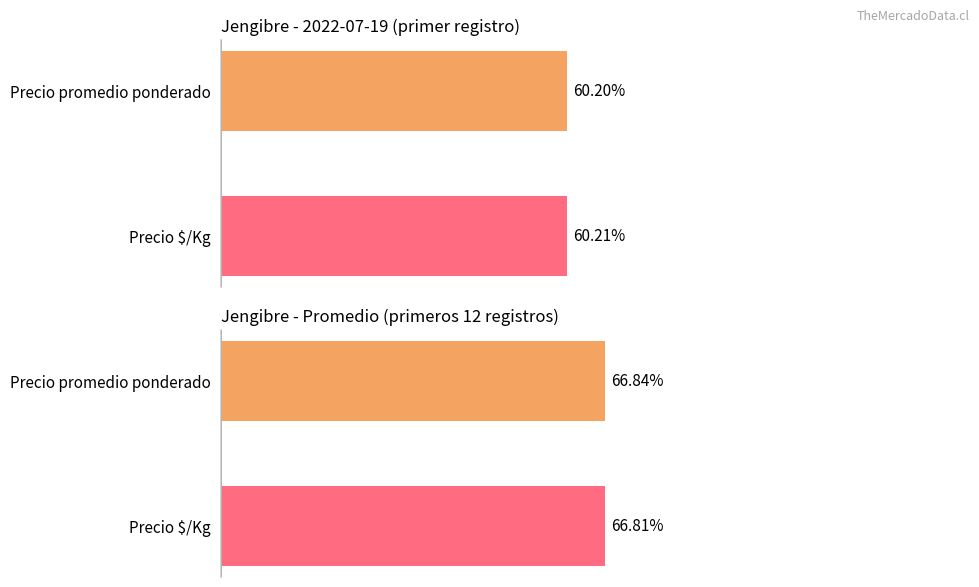

Between Precio promedio ponderado and Precio $/Kg, which is larger?

Precio $/Kg